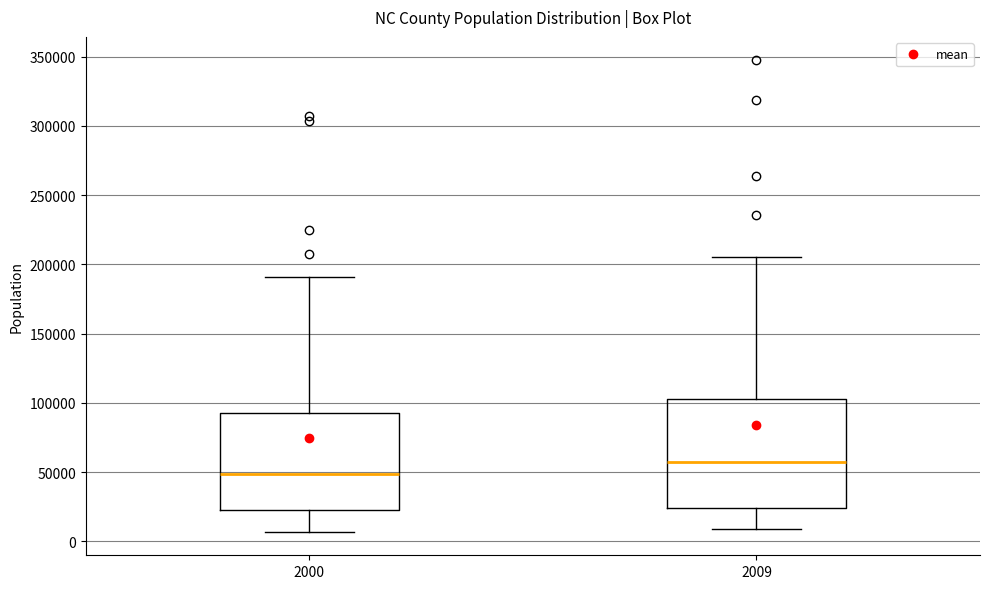

Which box is the tallest, from its lower edge to its upper edge?

2009